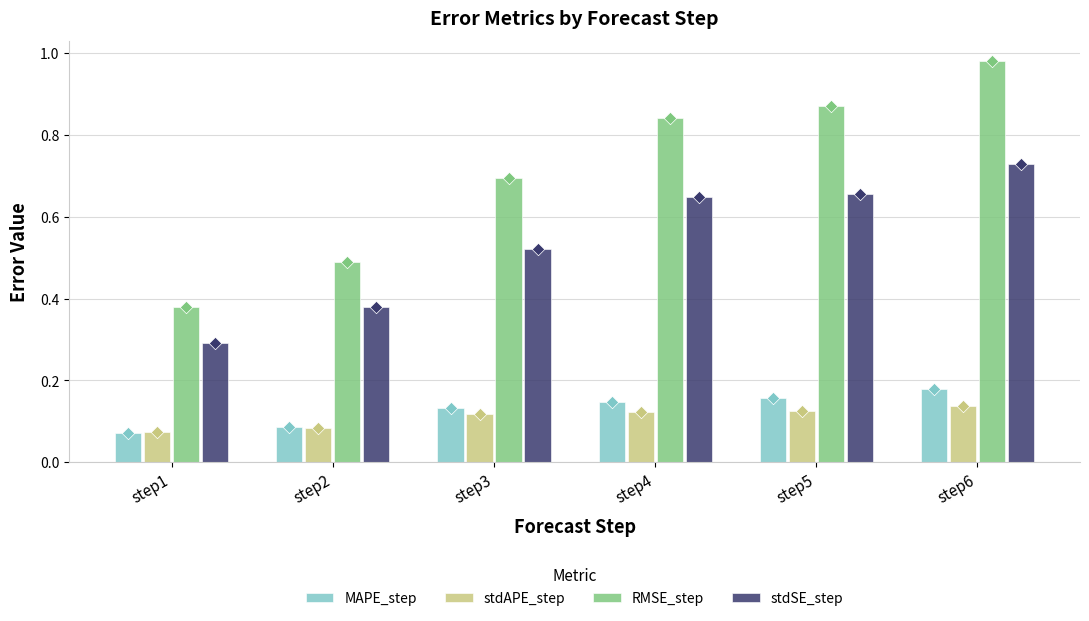

Is the value of stdAPE_step at step1 greater than the value of stdSE_step at step1?

No